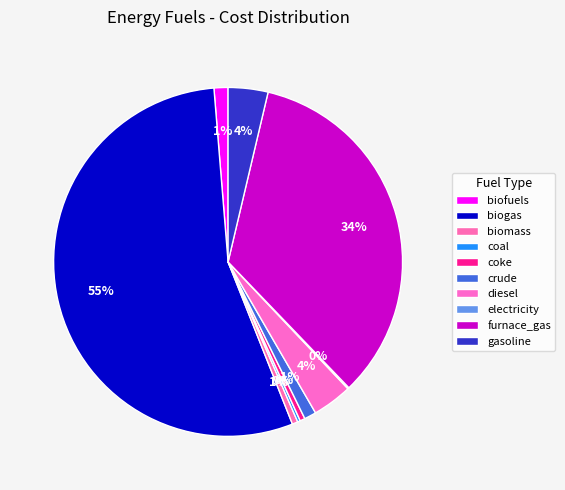

Rank the categories by value from highest to lowest.

cost_enfu_fuel_biogas_usd_per_mmbtu, cost_enfu_fuel_furnace_gas_usd_per_m3, cost_enfu_fuel_diesel_usd_per_m3, cost_enfu_fuel_gasoline_usd_per_m3, cost_enfu_fuel_biofuels_usd_per_m3, cost_enfu_fuel_crude_usd_per_m3, cost_enfu_fuel_biomass_usd_per_tonne, cost_enfu_fuel_coke_usd_per_tonne, cost_enfu_fuel_coal_usd_per_tonne, cost_enfu_fuel_electricity_usd_per_mmbtu